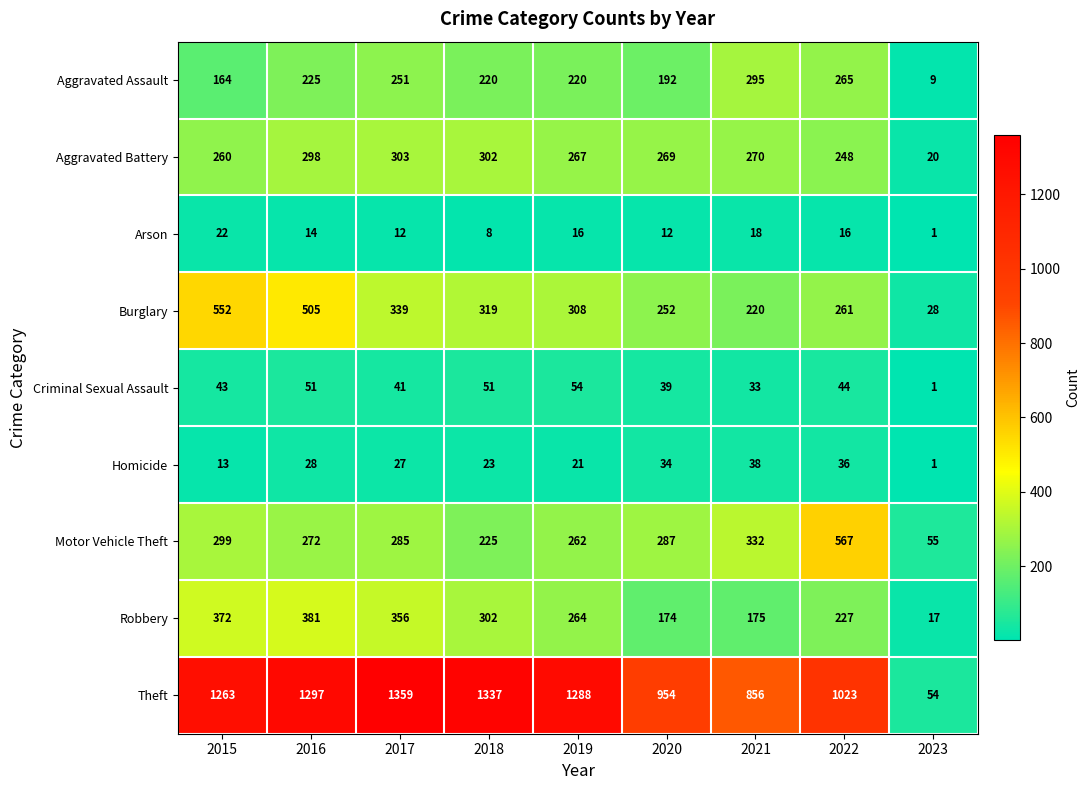

How many categories are shown in the chart?

9